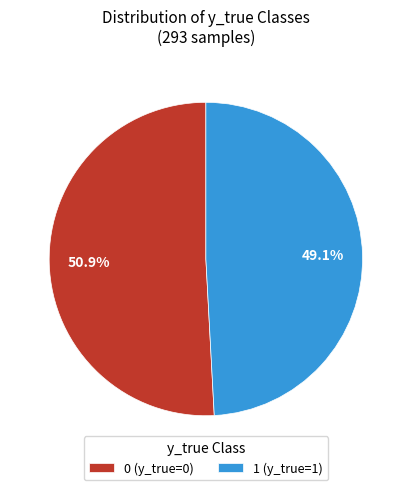

Is there any slice that represents more than half of the pie?

Yes